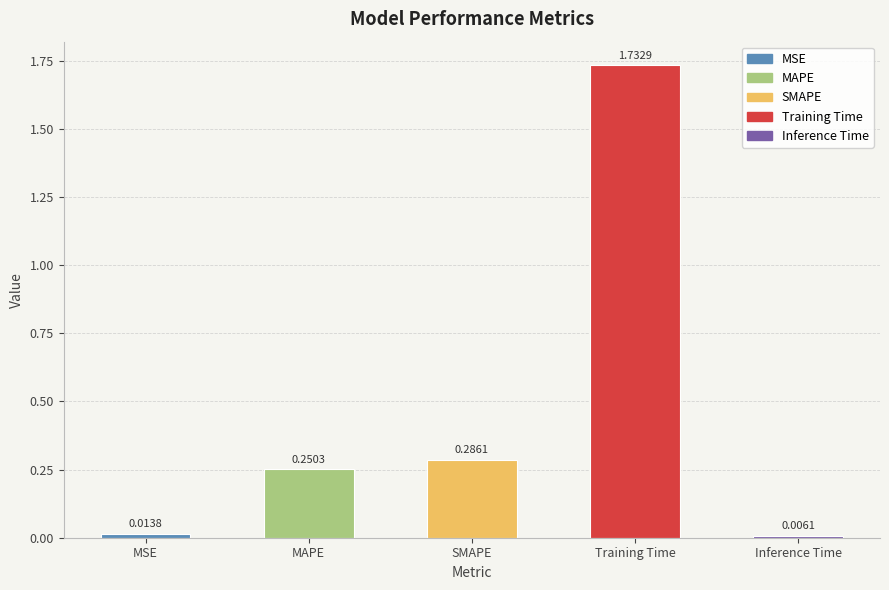

List the labels in order of value, largest first.

Training Time, SMAPE, MAPE, MSE, Inference Time